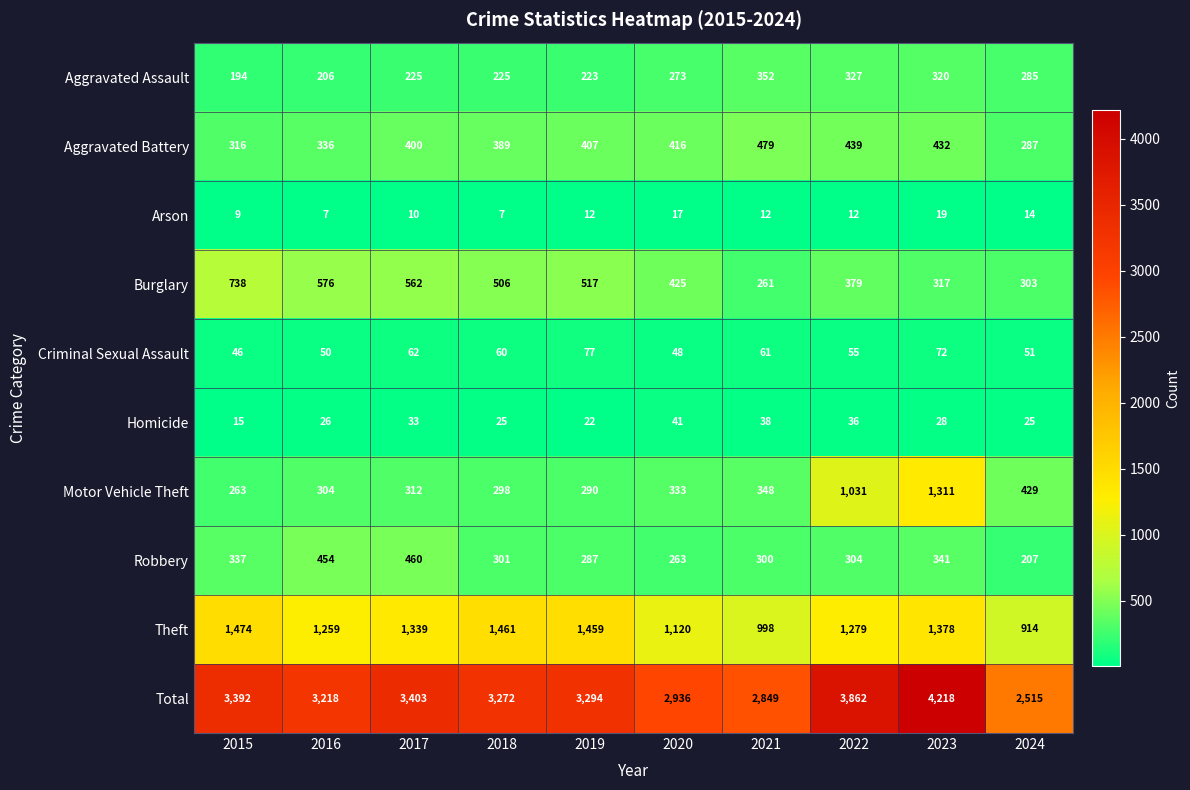

Count the number of categories in the chart.

10